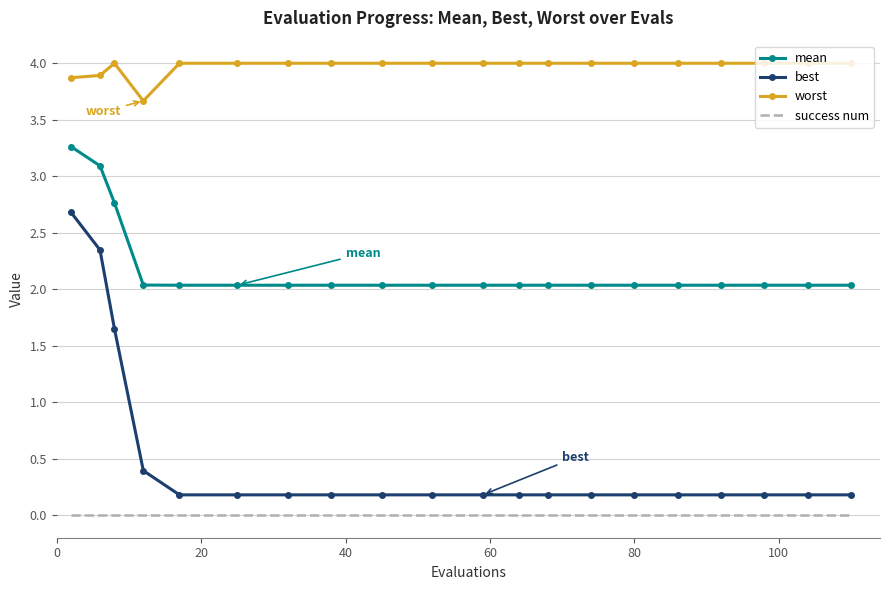

Rank the series by their maximum value, from lowest to highest.

success num, best, mean, worst